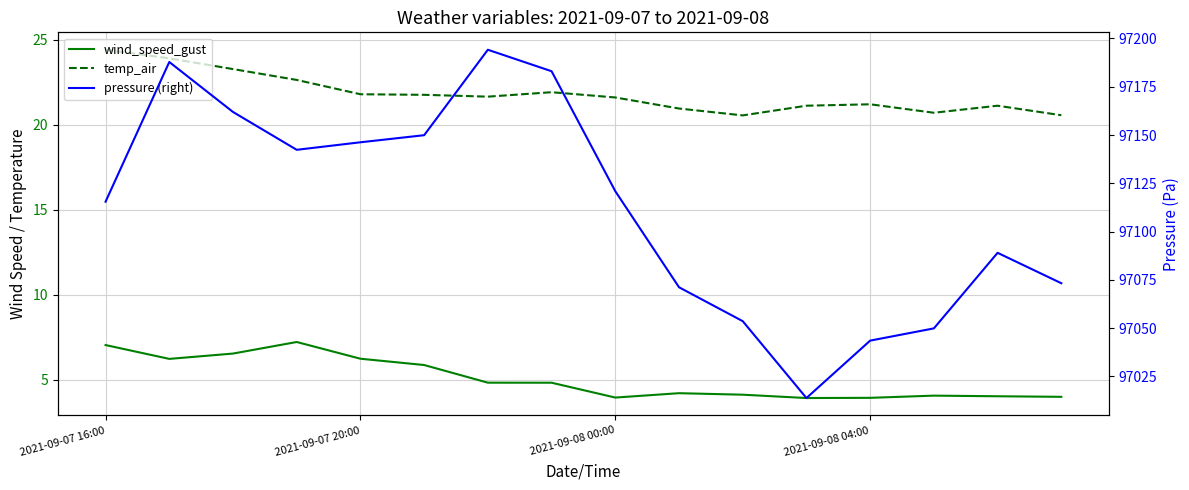

True or false: temp_air and pressure (right) intersect in this chart.

False